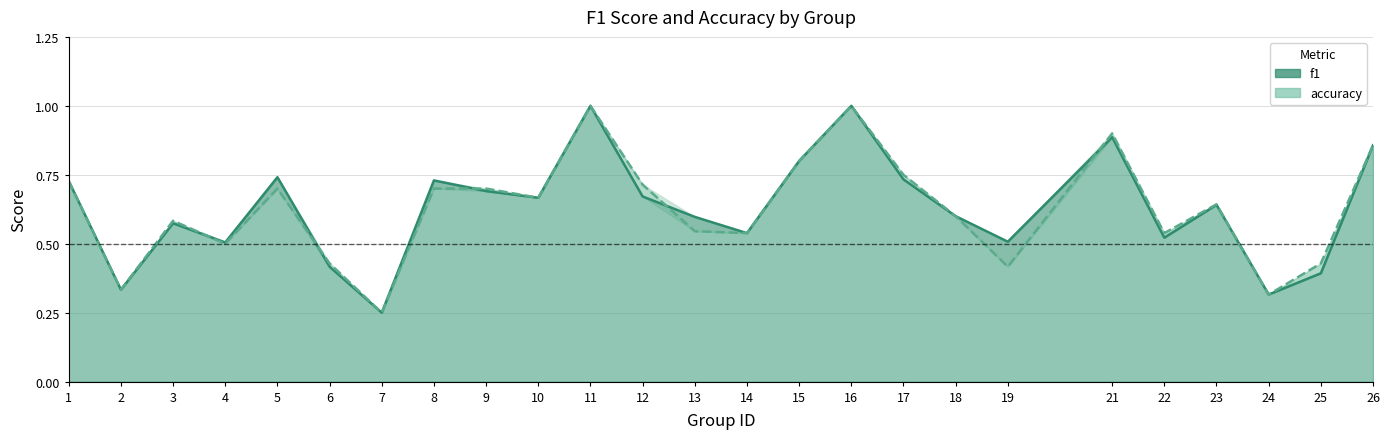

What is the highest value of the f1 series?

1.0